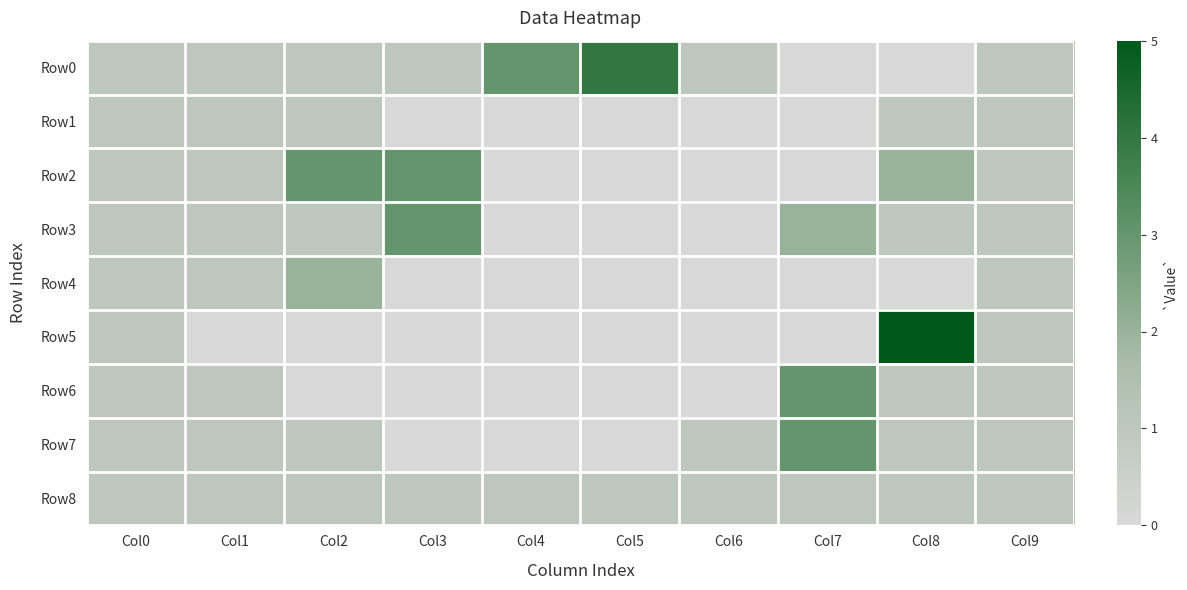

Rank the series by their maximum value, from lowest to highest.

Row1, Row8, Row4, Row2, Row3, Row6, Row7, Row0, Row5